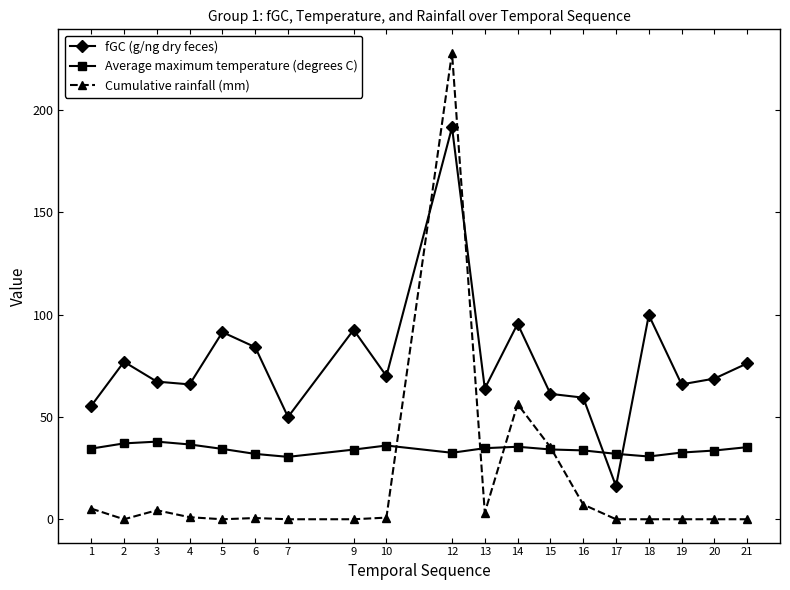

Where is the first local maximum for fGC (g/ng dry feces)?

2